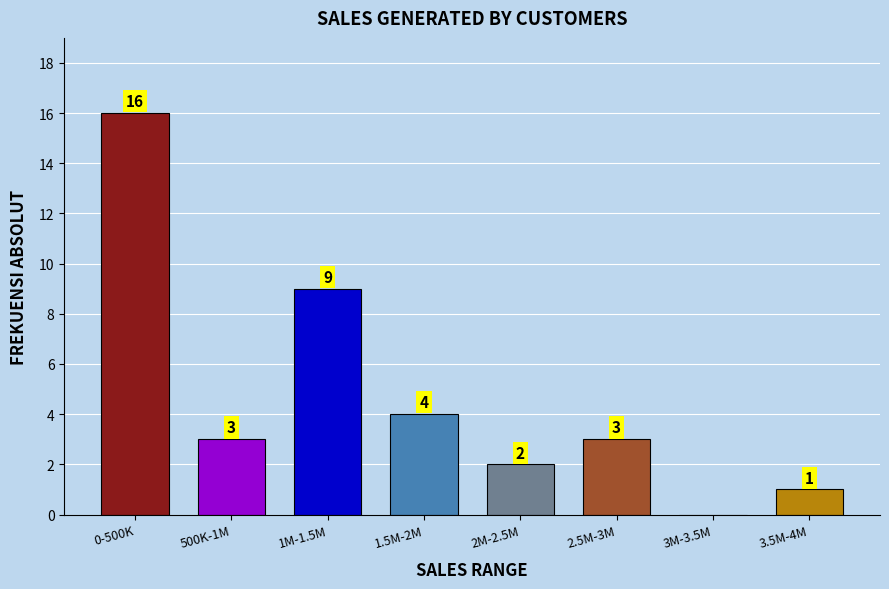

Reading left to right, what are all the values shown in this chart?

0-500K=16	500K-1M=3	1M-1.5M=9	1.5M-2M=4	2M-2.5M=2	2.5M-3M=3	3M-3.5M=0	3.5M-4M=1